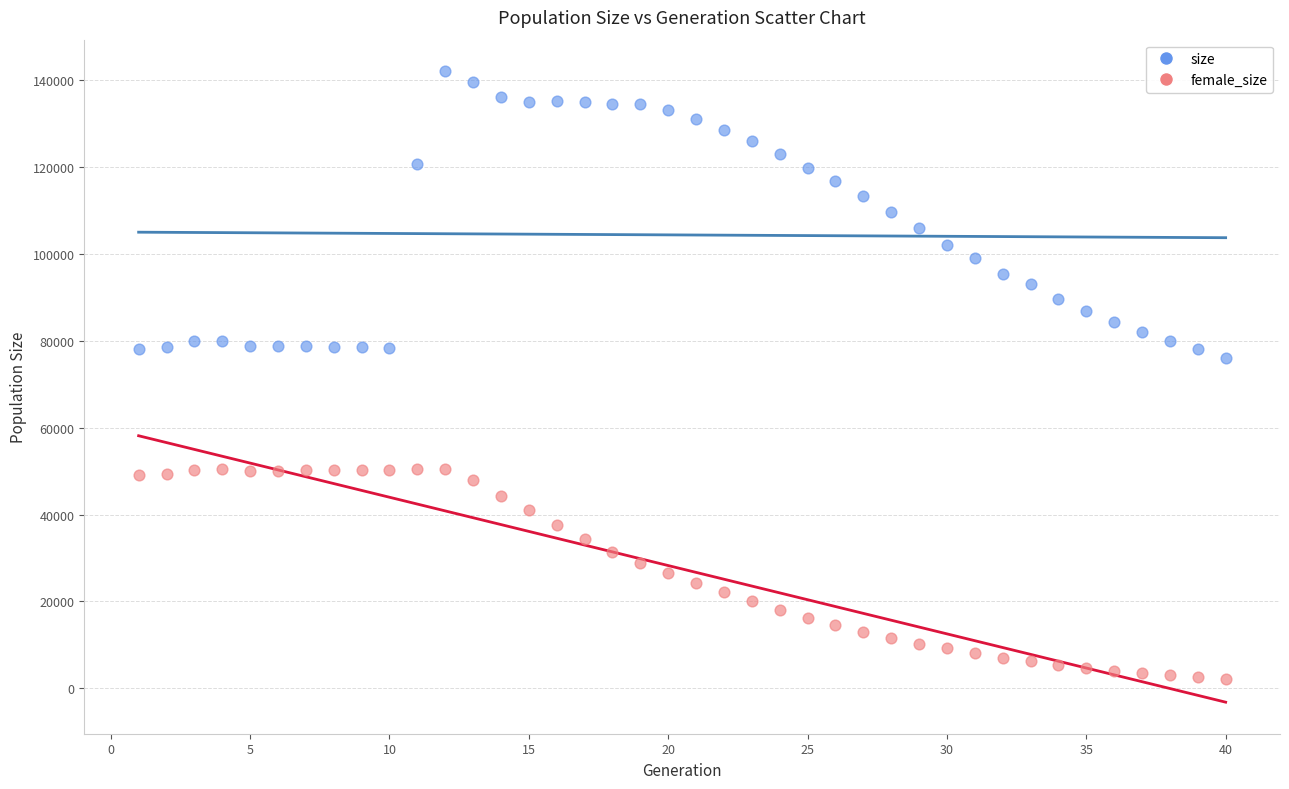

Which series reaches the maximum Y coordinate?

size